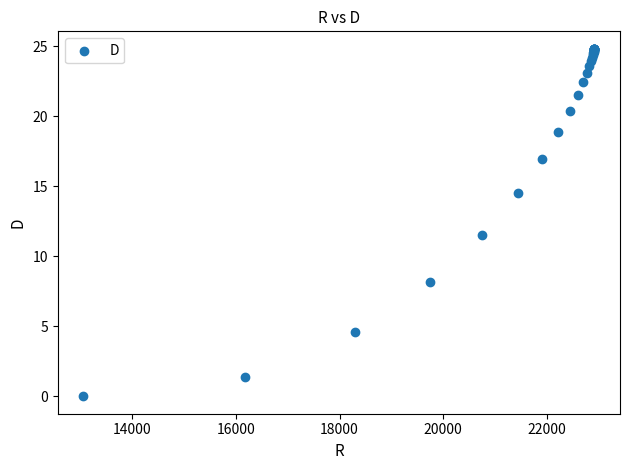

What Y value in the scatter plot is closest to 12?

11.5